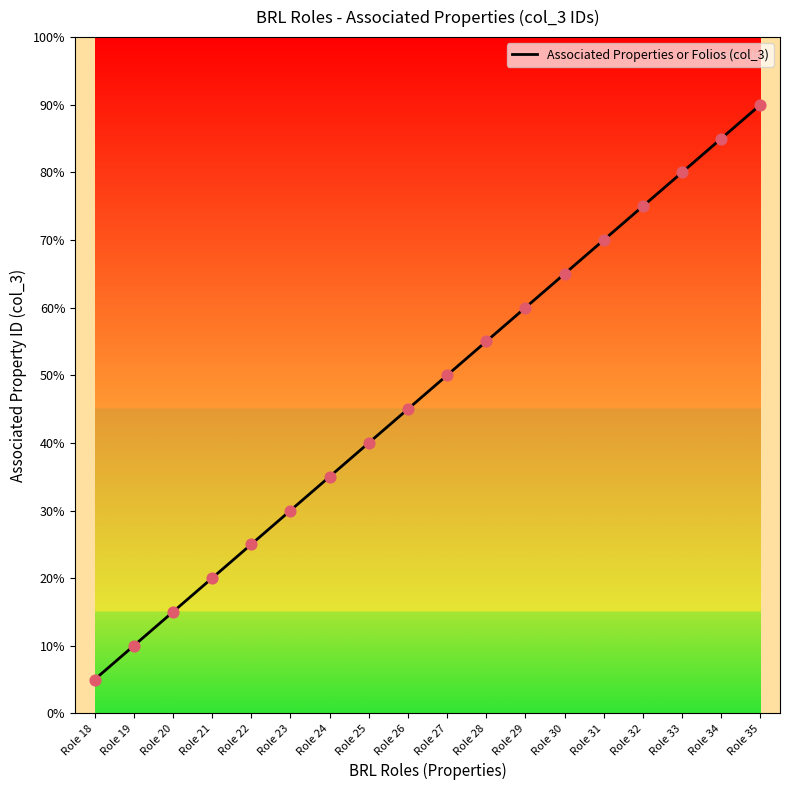

What is the ratio of the value at Role 19 to the value at Role 26?

0.2